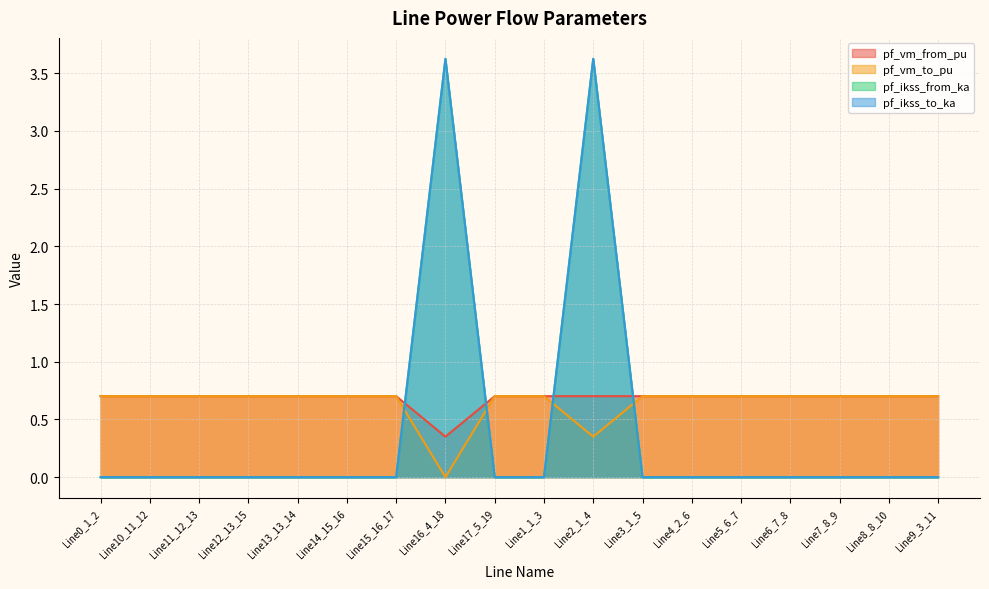

What are all the series names shown in the legend?

pf_vm_from_pu, pf_vm_to_pu, pf_ikss_from_ka, pf_ikss_to_ka